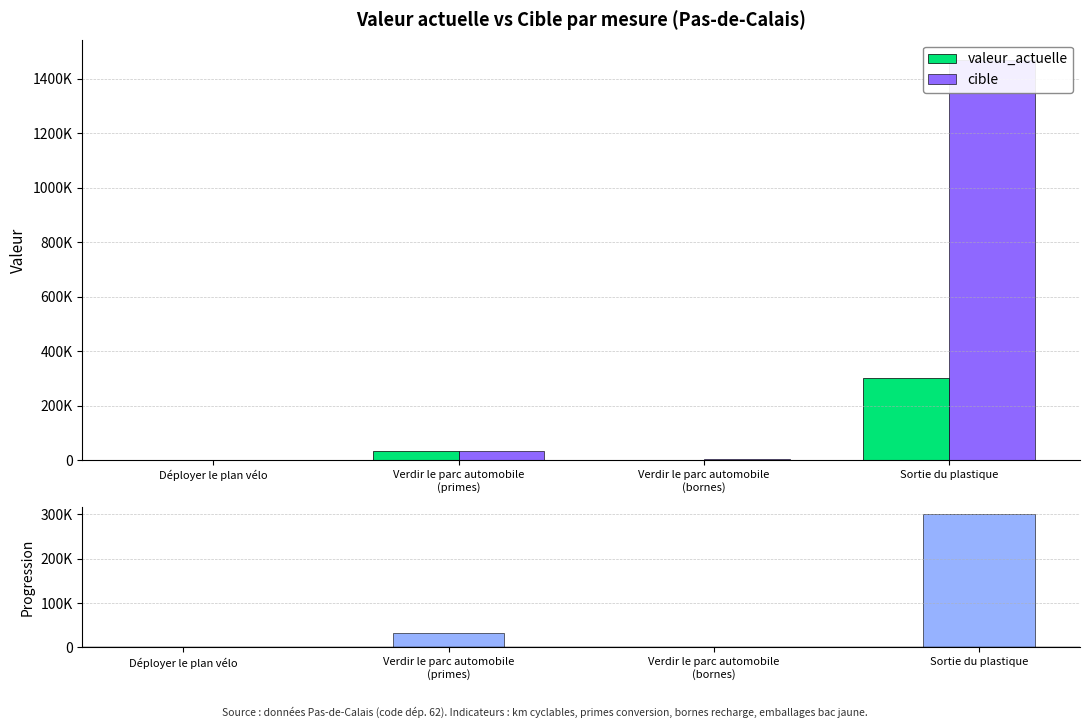

Rank the series by their maximum value, from lowest to highest.

valeur_actuelle, progression, cible